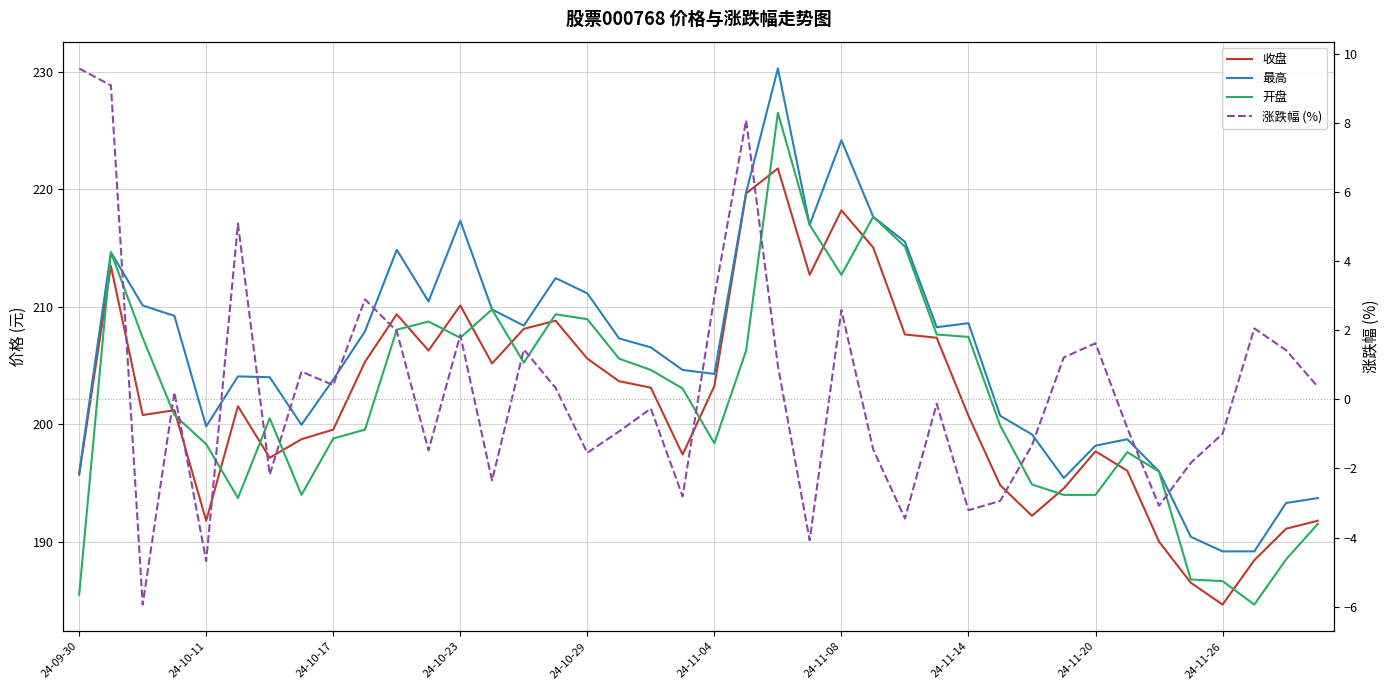

What is the average value of the 收盘 series?

201.9